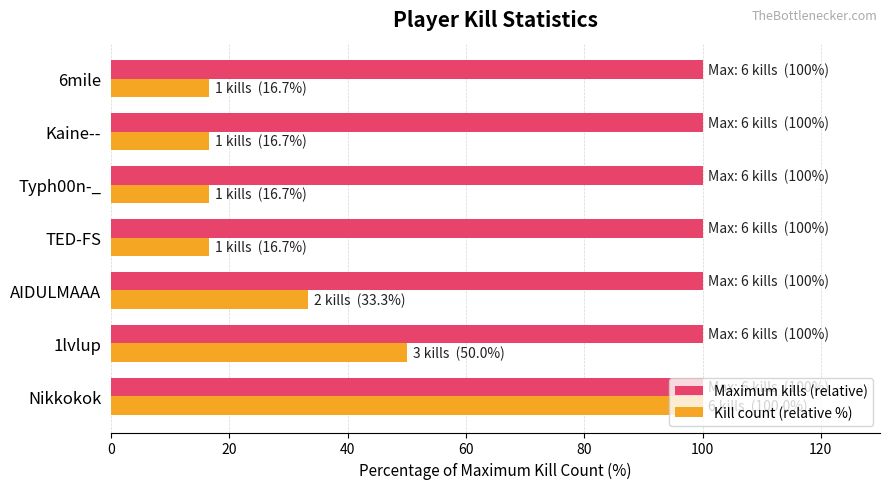

What is the difference between the highest and lowest values at 6mile?

83.3